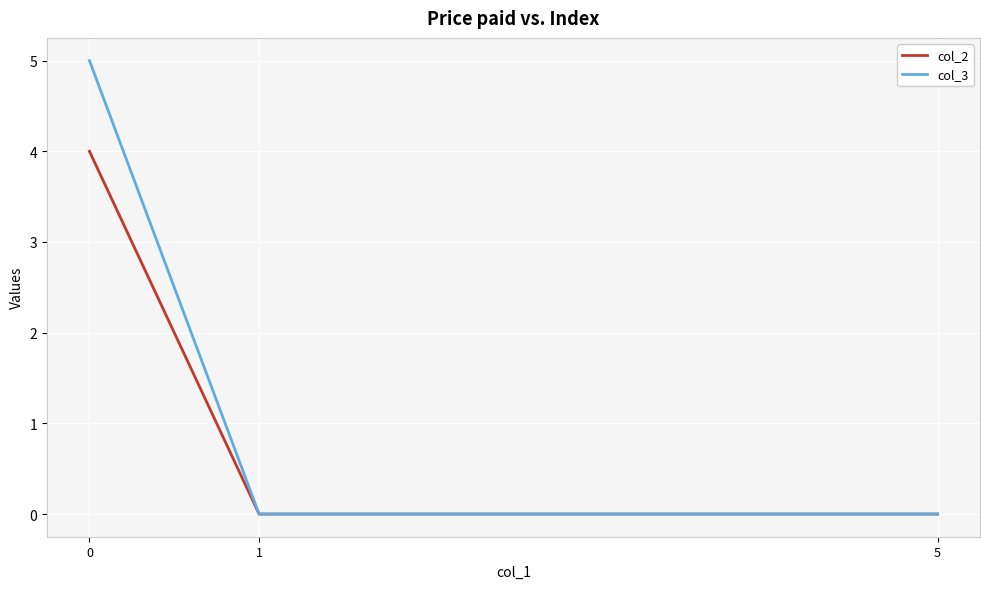

List the series in order of their overall mean, lowest first.

col_2, col_3